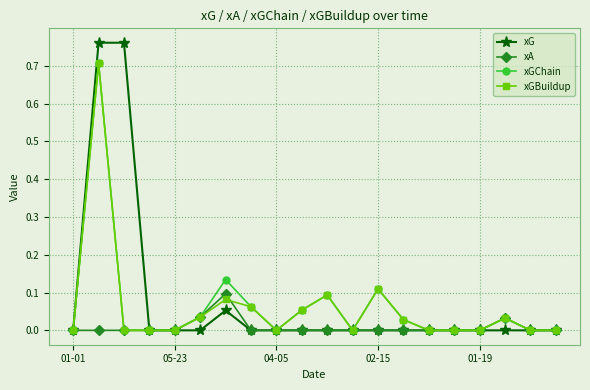

Which series has the largest range (max minus min)?

xG